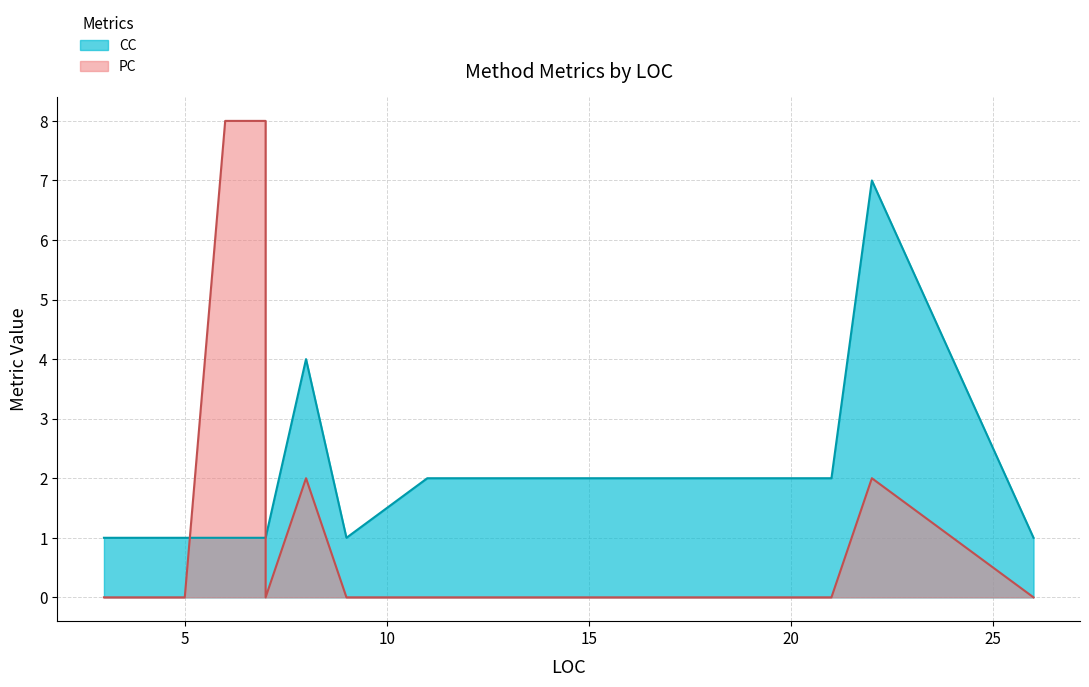

Which series ends up on top after the final intersection of PC and CC?

CC